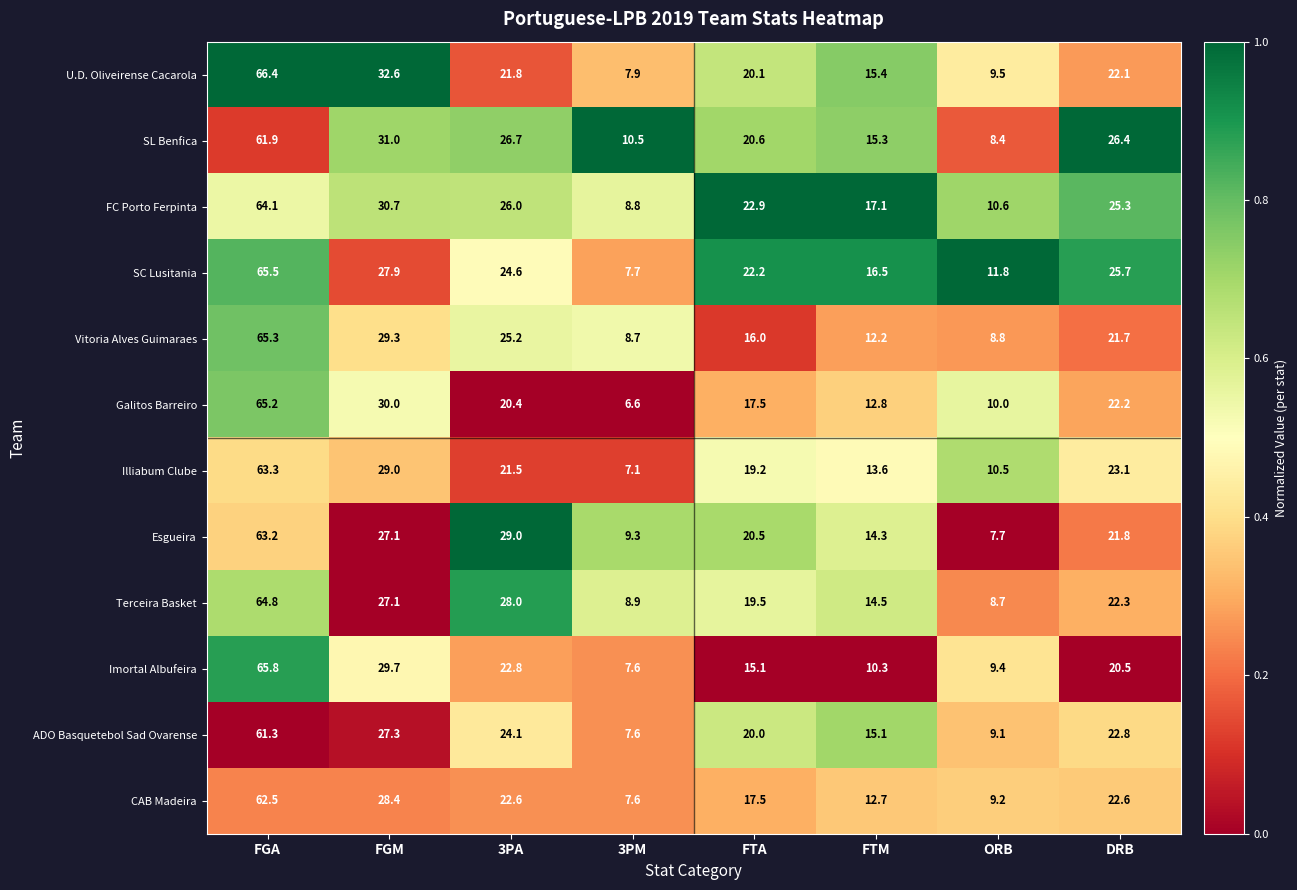

Rank the categories by SC Lusitania value from lowest to highest.

3PM, ORB, FTM, FTA, 3PA, DRB, FGM, FGA